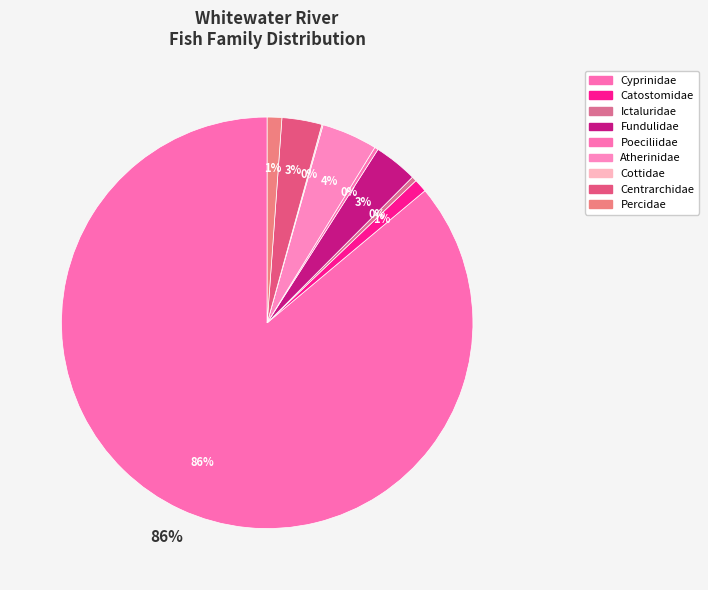

True or false: Catostomidae accounts for 1% of the total.

True